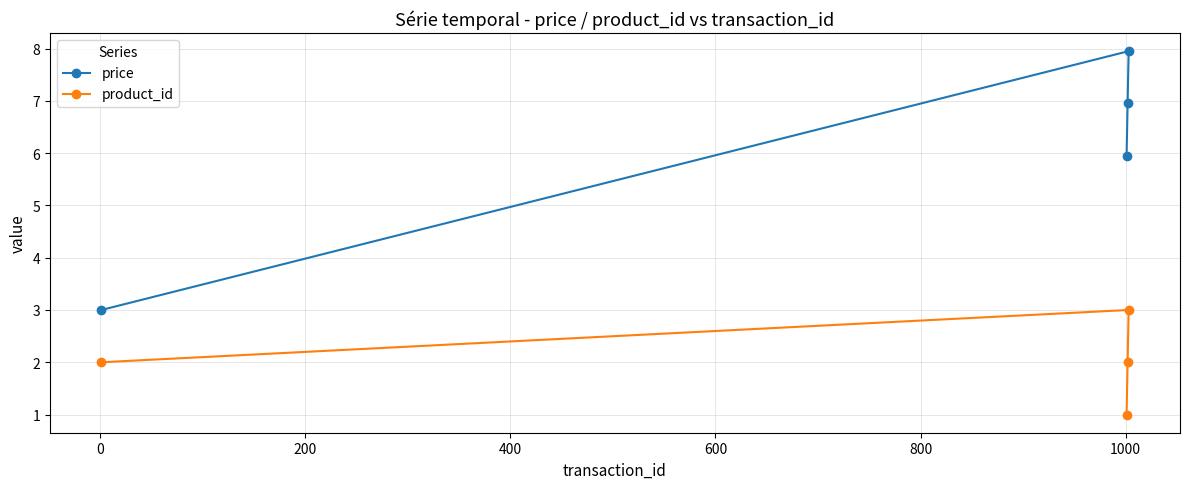

True or false: product_id and price cross at least once.

False